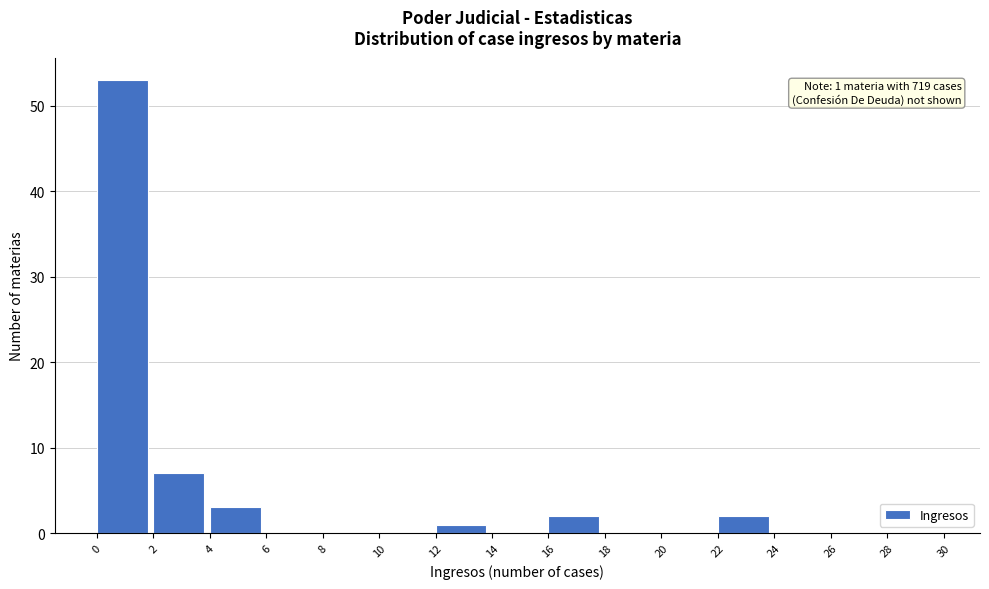

Over which range of the x-axis is the bar tallest?

0 to 2